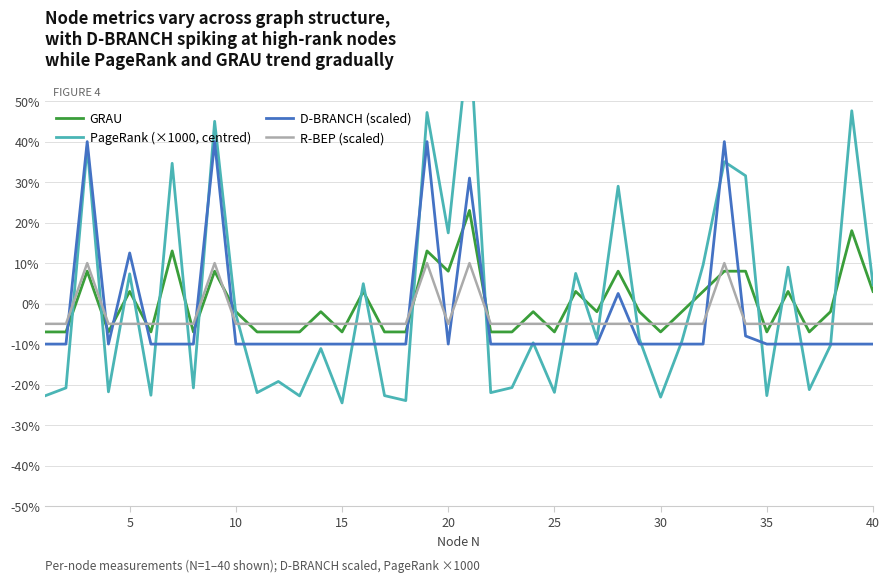

What are all the series names shown in the legend?

GRAU, PageRank (×1000, centred), D-BRANCH (scaled), R-BEP (scaled)